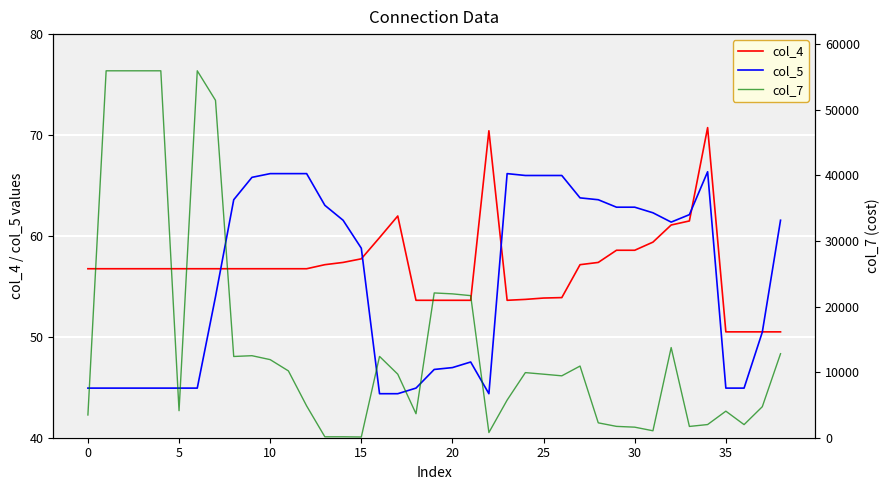

How many interior local valleys does the col_7 series have?

9